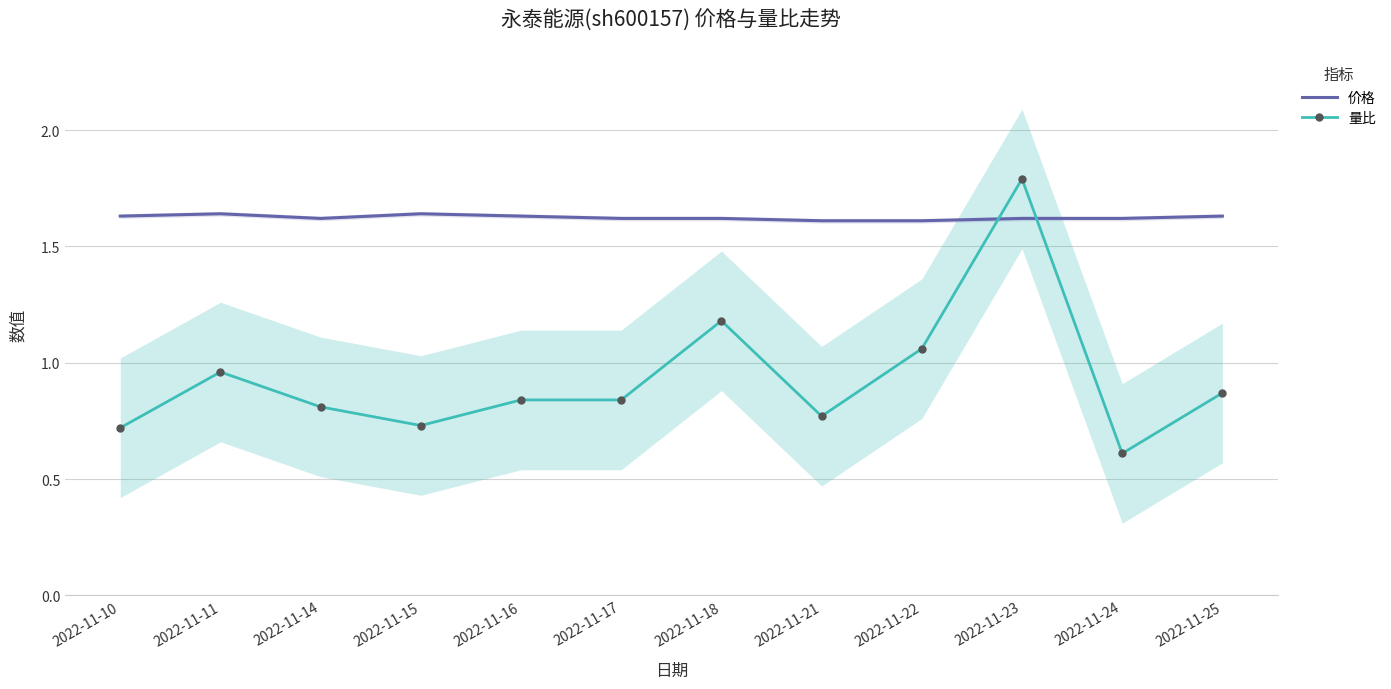

What is the value of the 价格 point at the 8th from the left?

1.6